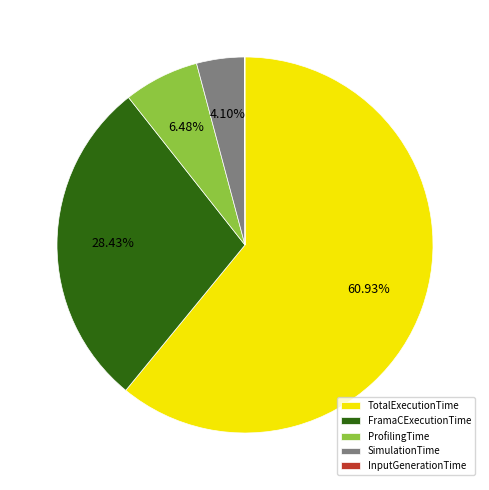

What is the ratio of the value at SimulationTime to the value at ProfilingTime?

0.6